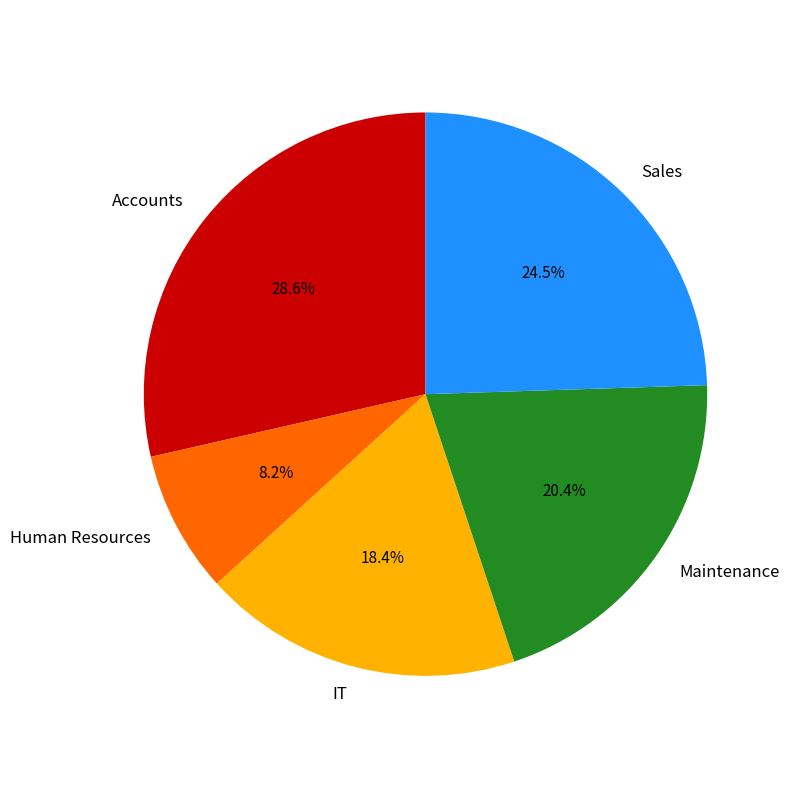

Between IT and Human Resources, which is larger?

IT